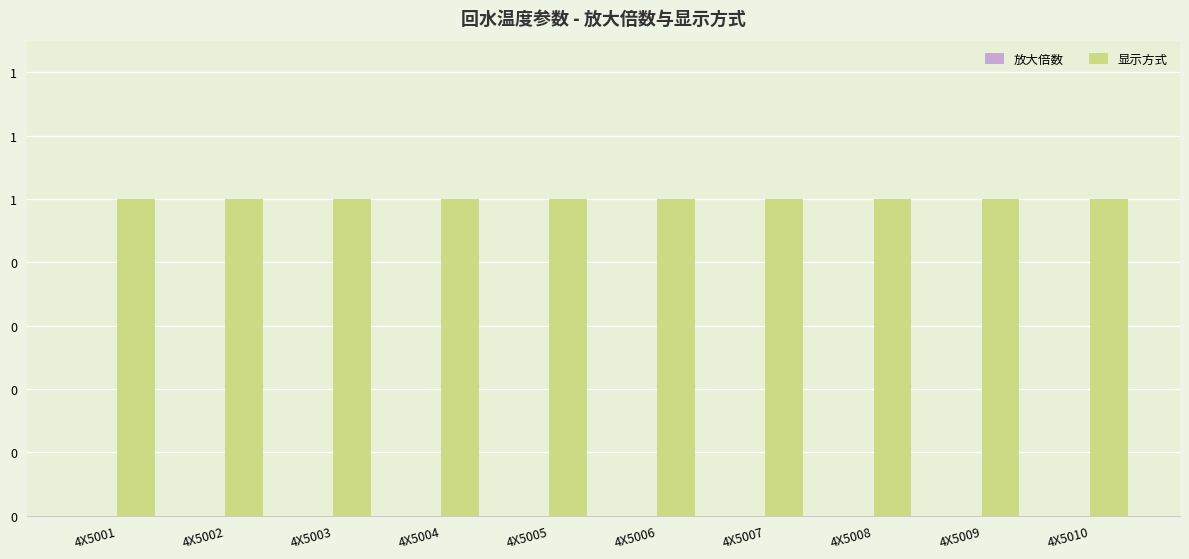

What is the spread (max minus min) of values at 4X5001?

1